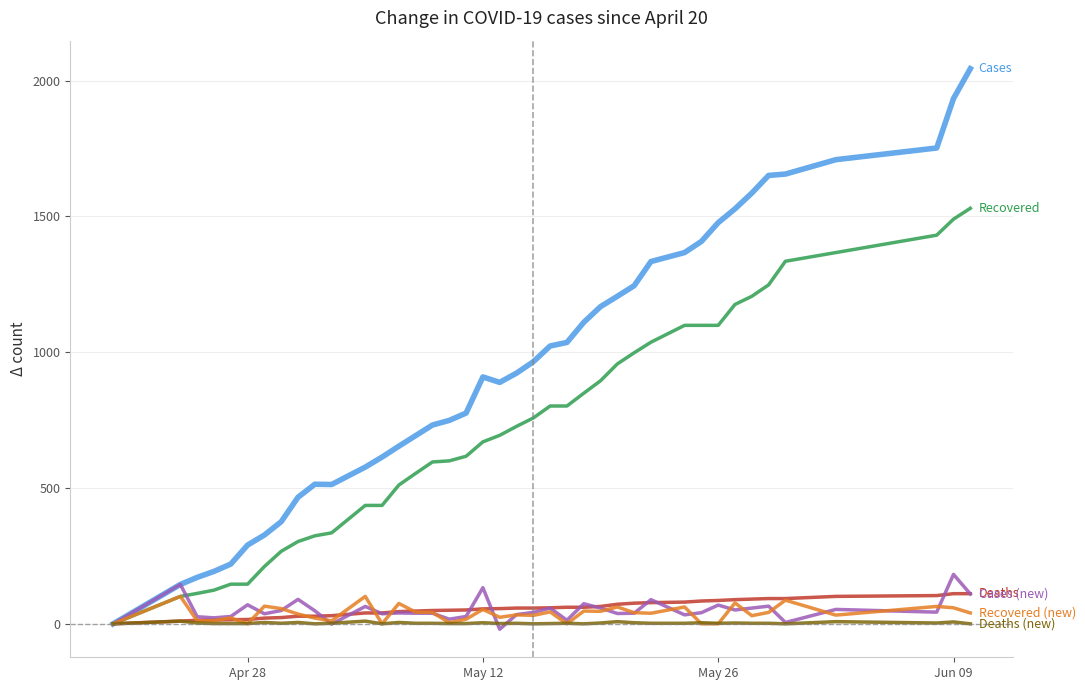

What is the maximum value shown in the chart?

2044